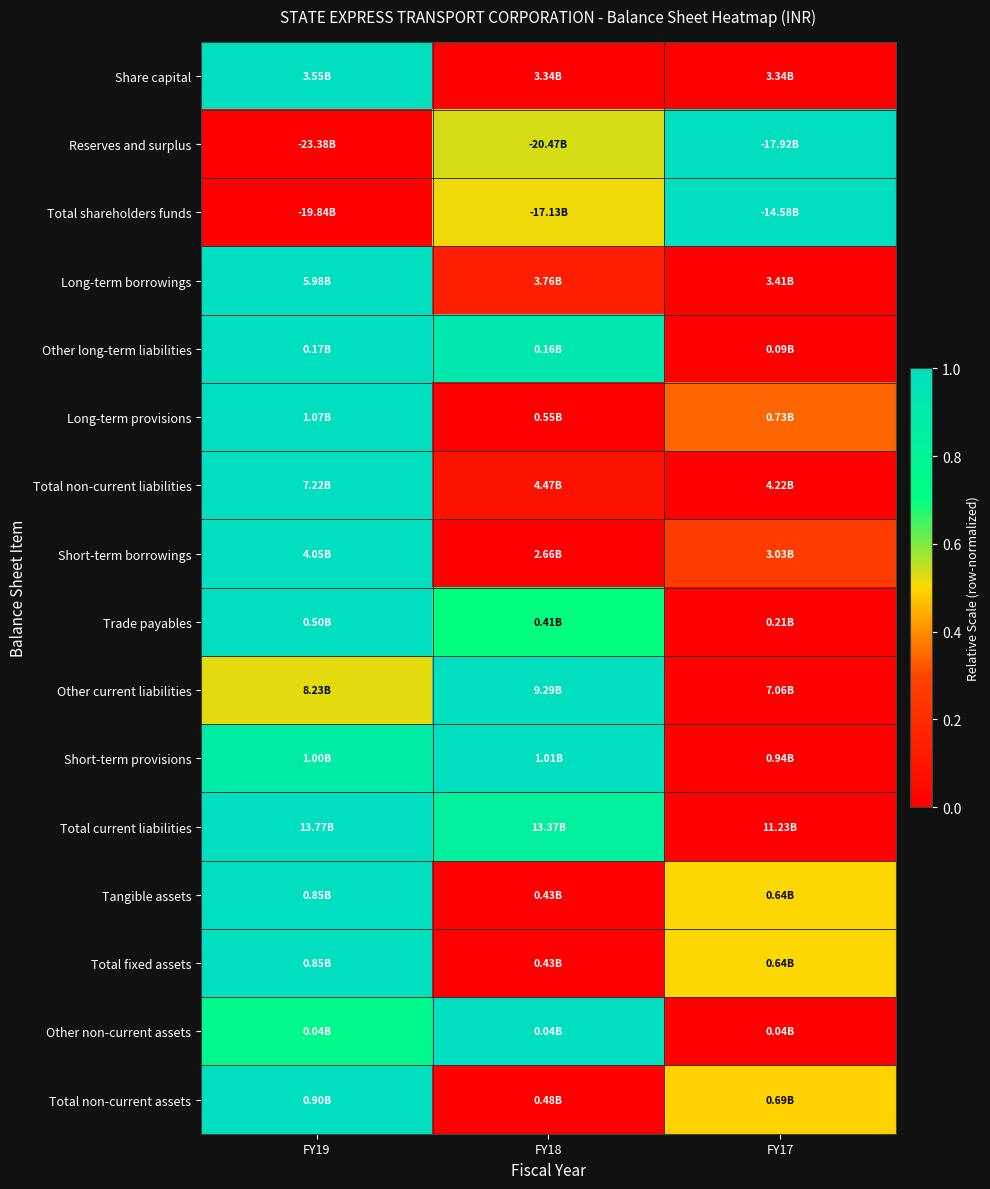

Which category has the highest value across all series?

FY19